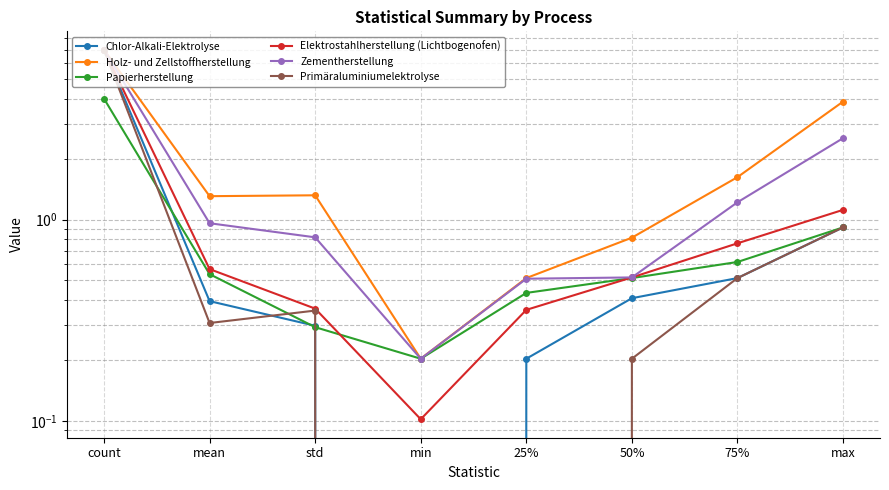

What are all the series names shown in the legend?

Chlor-Alkali-Elektrolyse, Holz- und Zellstoffherstellung, Papierherstellung, Elektrostahlherstellung (Lichtbogenofen), Zementherstellung, Primäraluminiumelektrolyse